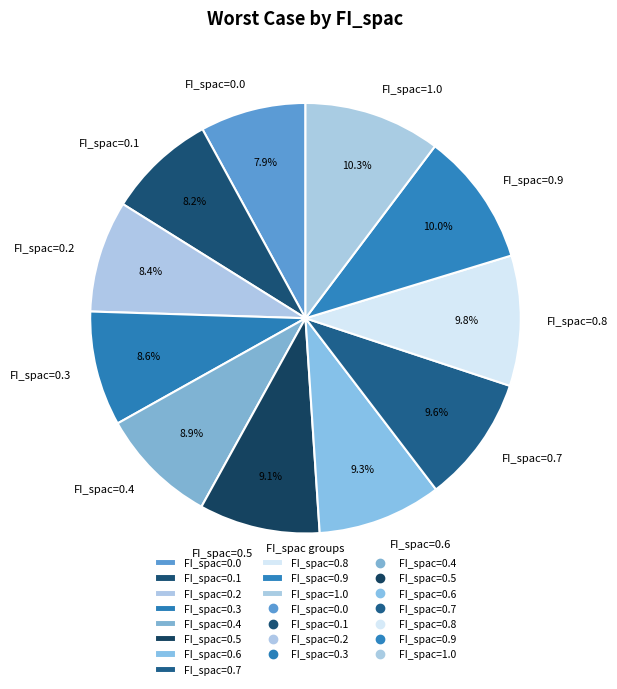

Is there any slice that represents more than half of the pie?

No